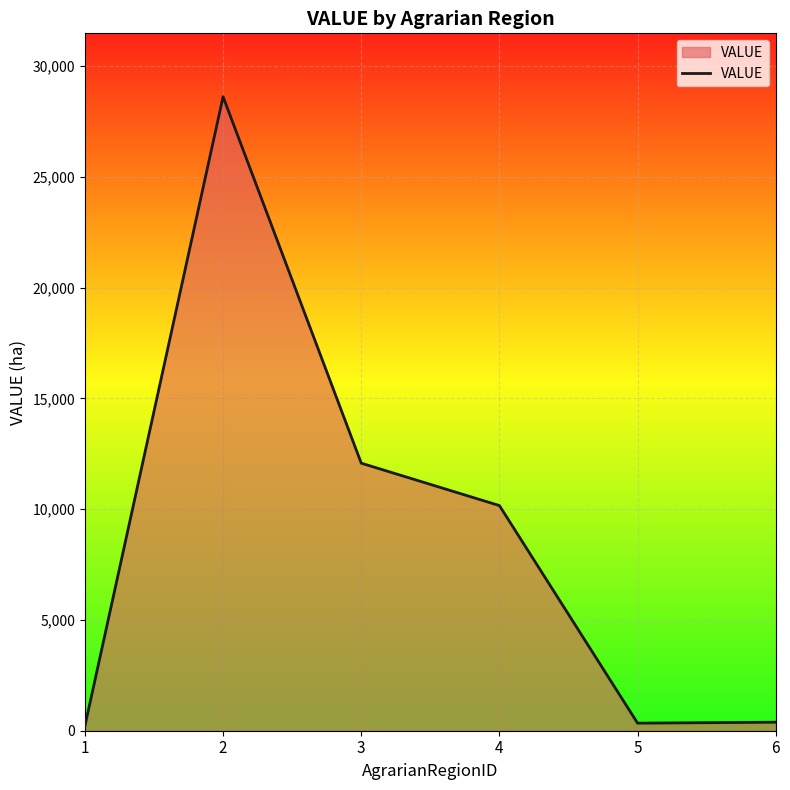

What is the change in value from 2 to 4?

-18449